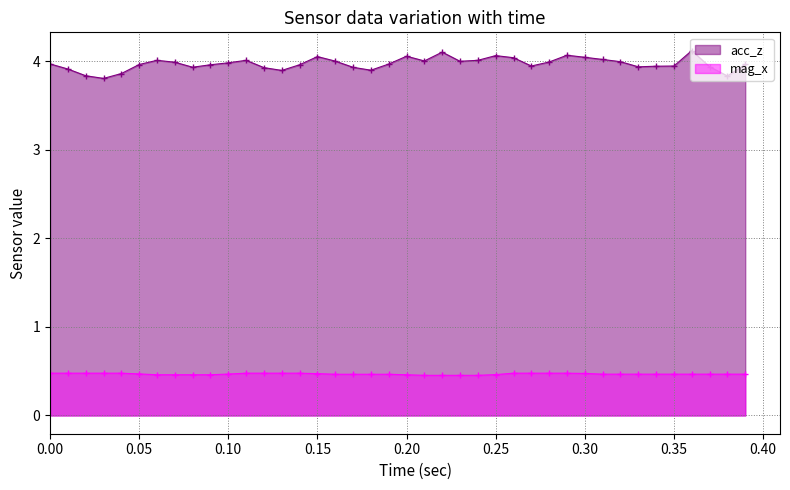

Which series has the largest range (max minus min)?

acc_z